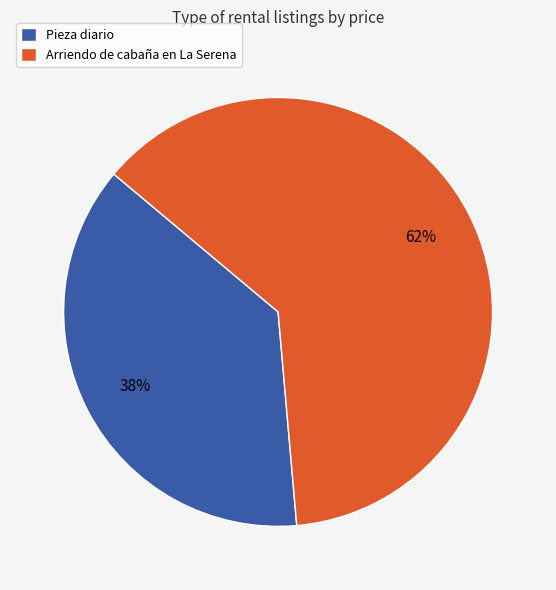

To the nearest percent, what is the average slice percentage?

50%